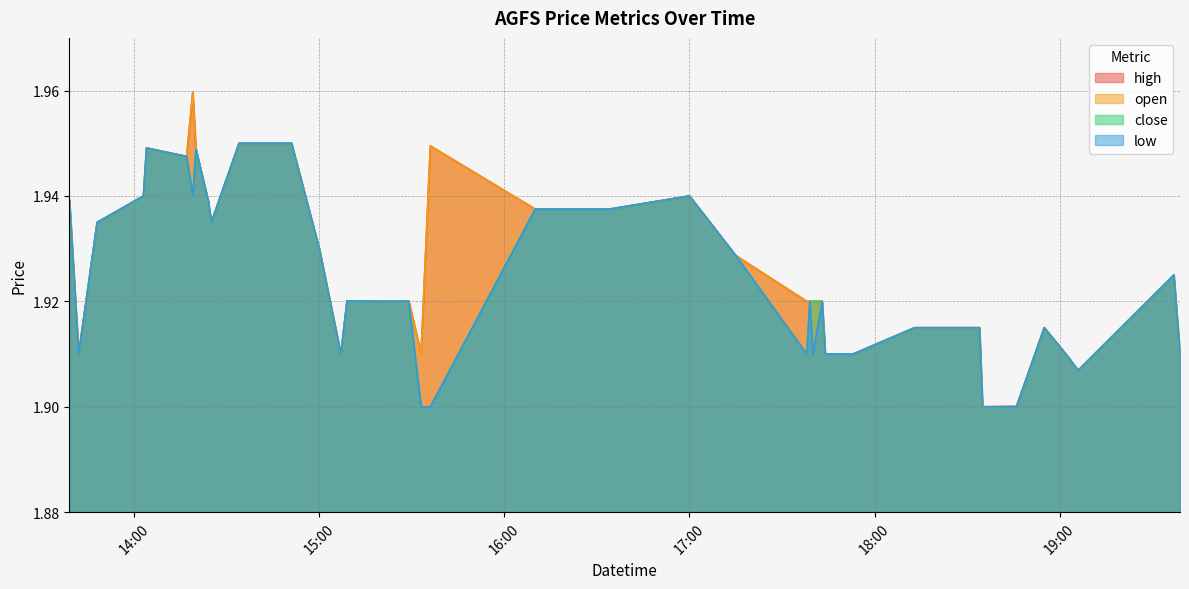

What value does the open series have at 2022-04-01 15:36?

1.9